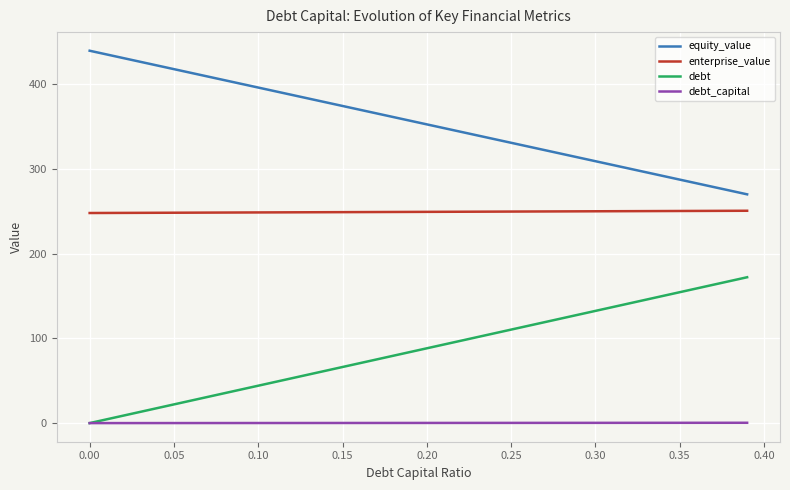

At how many categories does at least one series exceed 56?

300